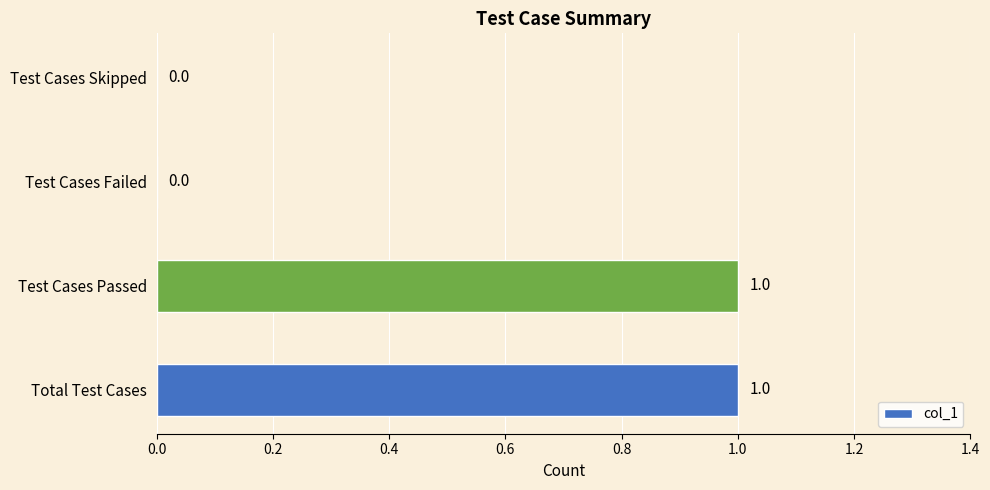

The chart shows a value of 1 at Total Test Cases. True or false?

True